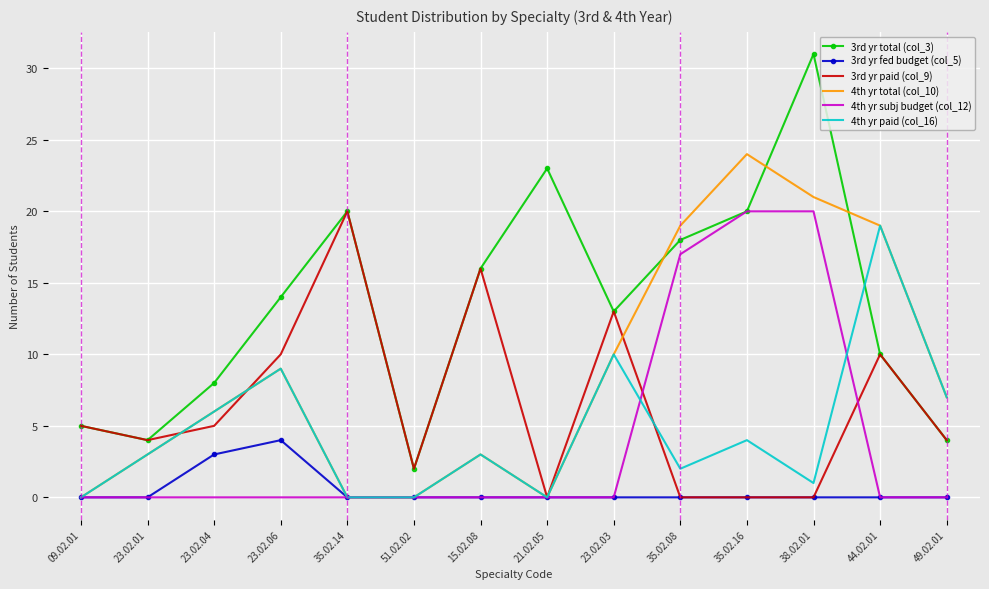

At which category does 4th yr paid (col_16) reach its first local peak?

23.02.06